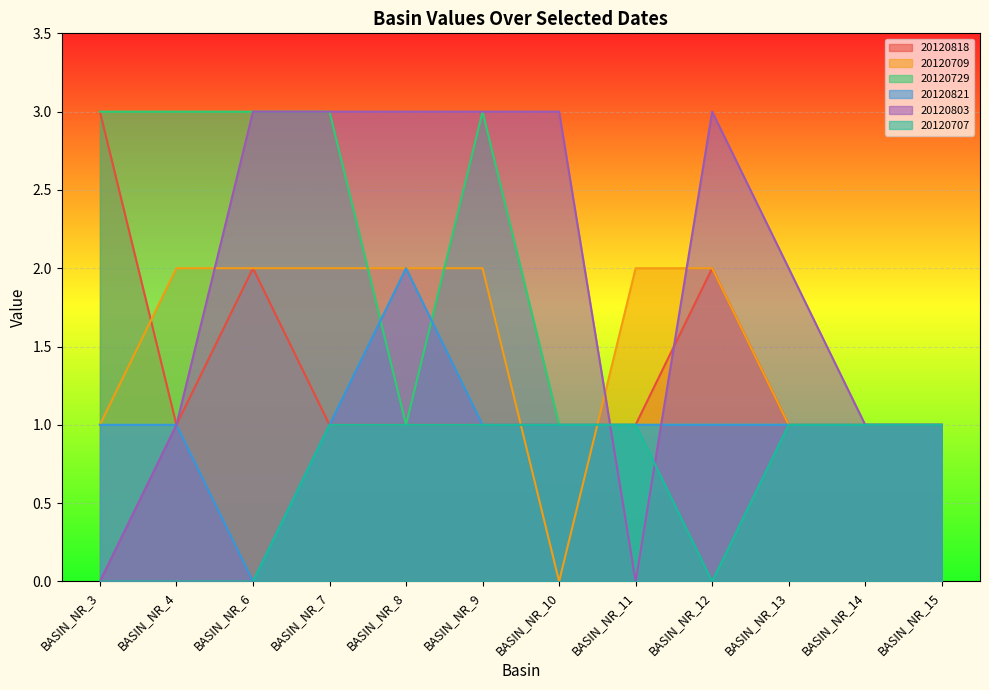

What is the average value of the 20120803 series?

2